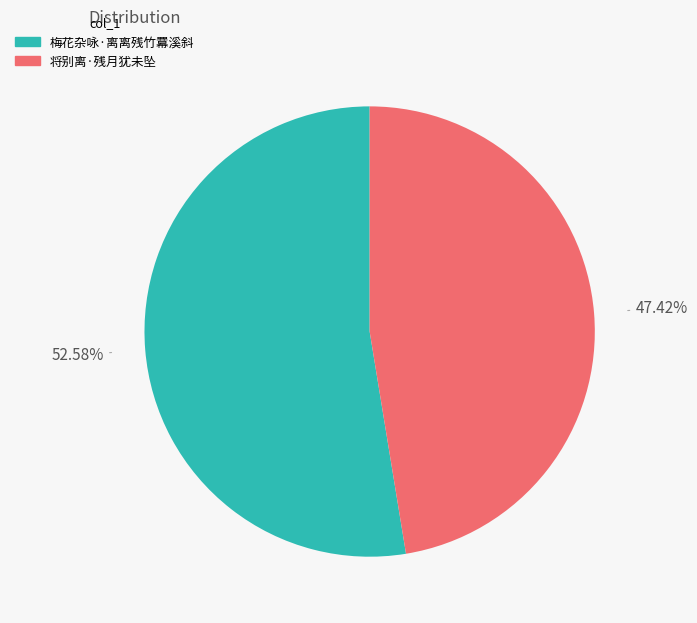

Which slice is the smallest?

将别离·残月犹未坠